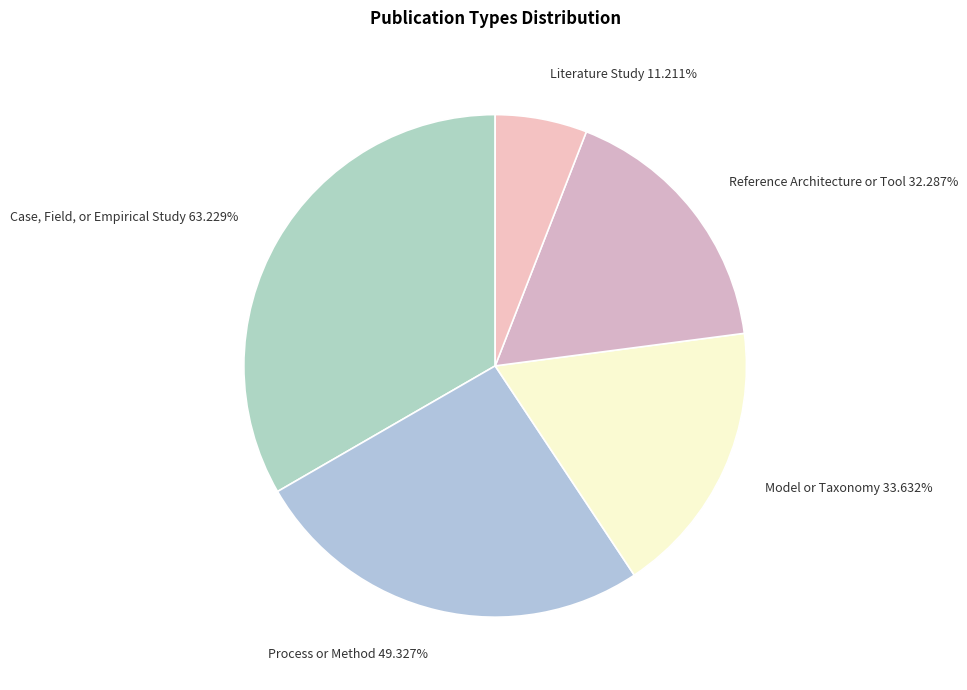

How many slices are in this pie chart?

5